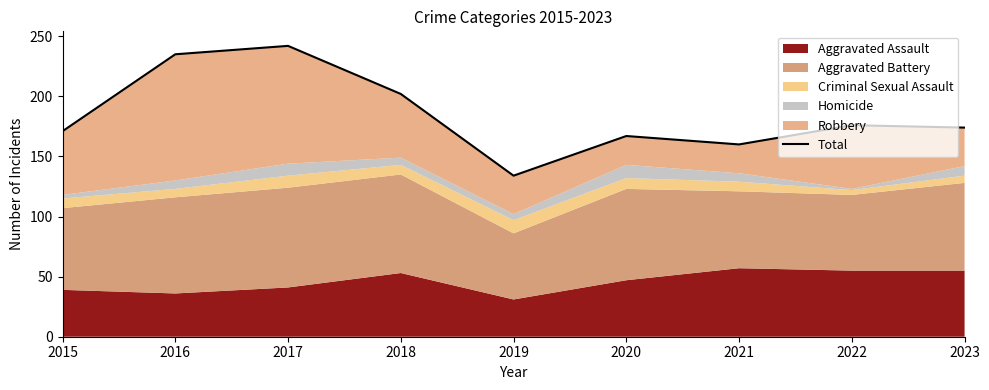

Rank the categories by value from highest to lowest.

2017, 2016, 2018, 2022, 2023, 2015, 2020, 2021, 2019